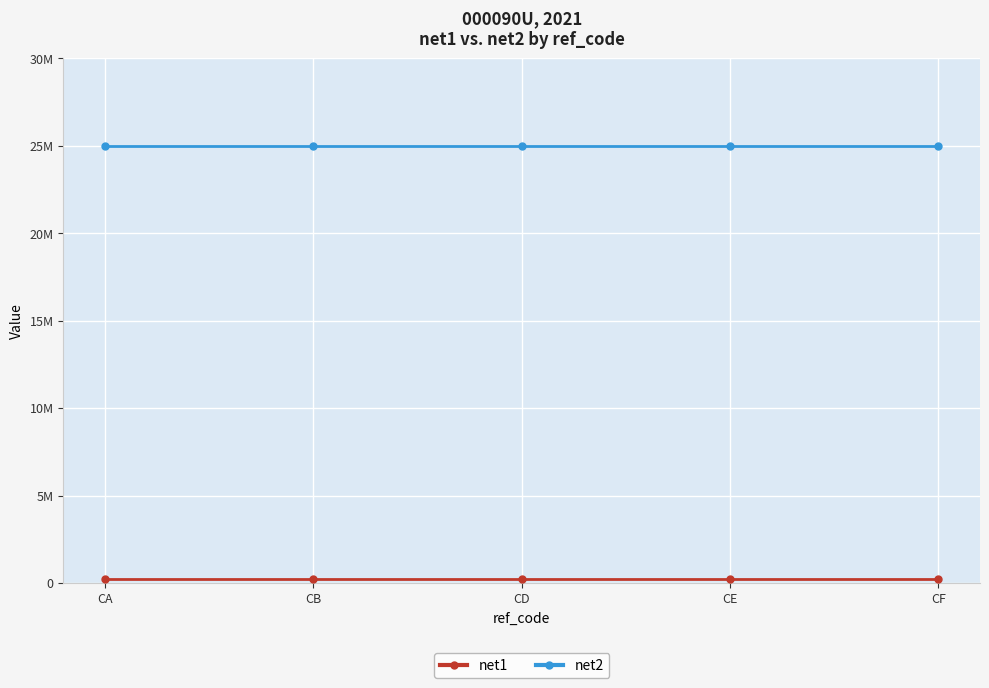

Does the chart have visible grid lines?

Yes